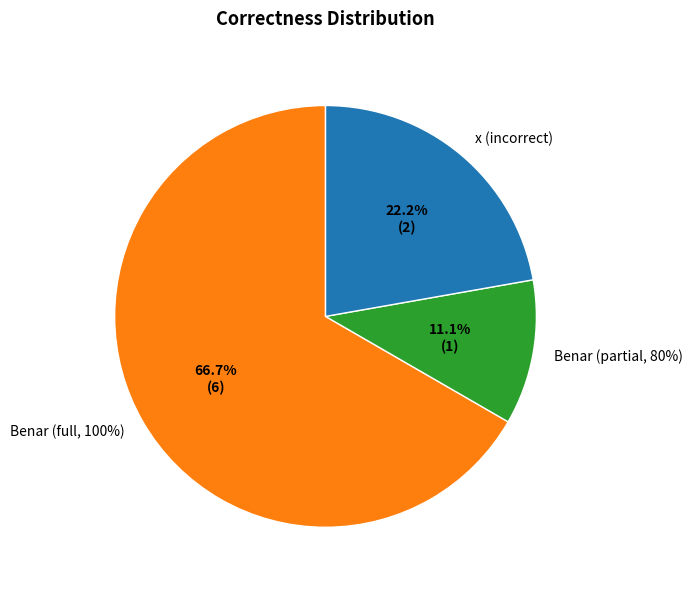

The 6 slice represents 7% of the pie. True or false?

False